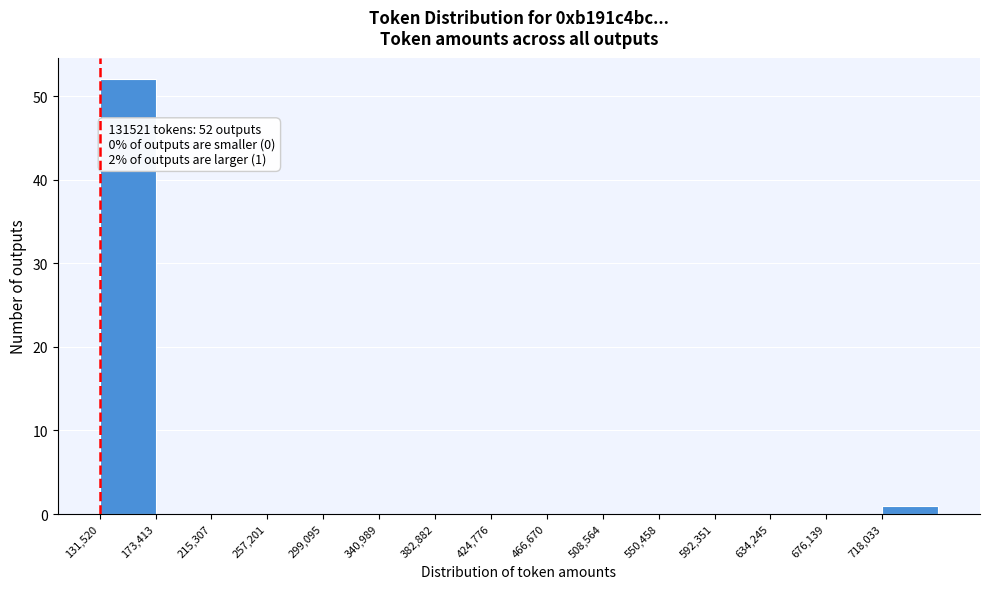

Over which range of the x-axis is the bar tallest?

130000 to 175000